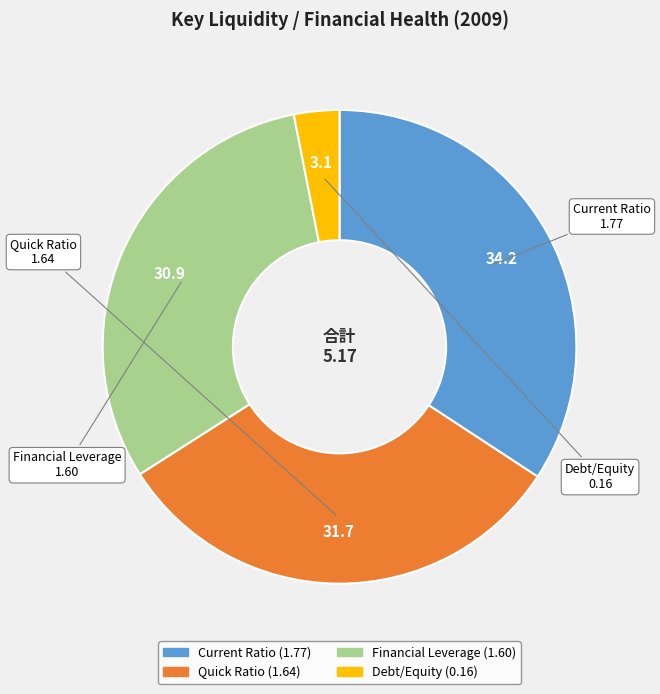

Does Debt/Equity account for over 50% of the chart?

No